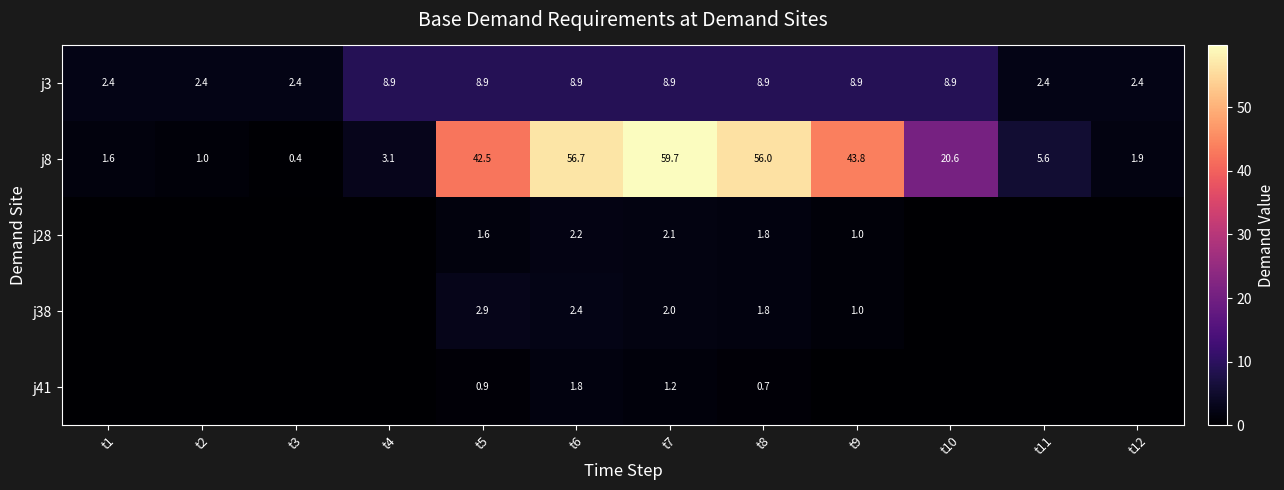

What is the sum of the j8 values at t11 and t1?

7.2